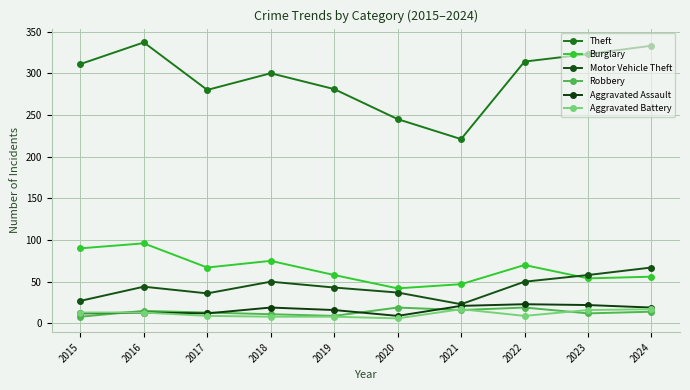

What is the minimum value shown in the chart?

6